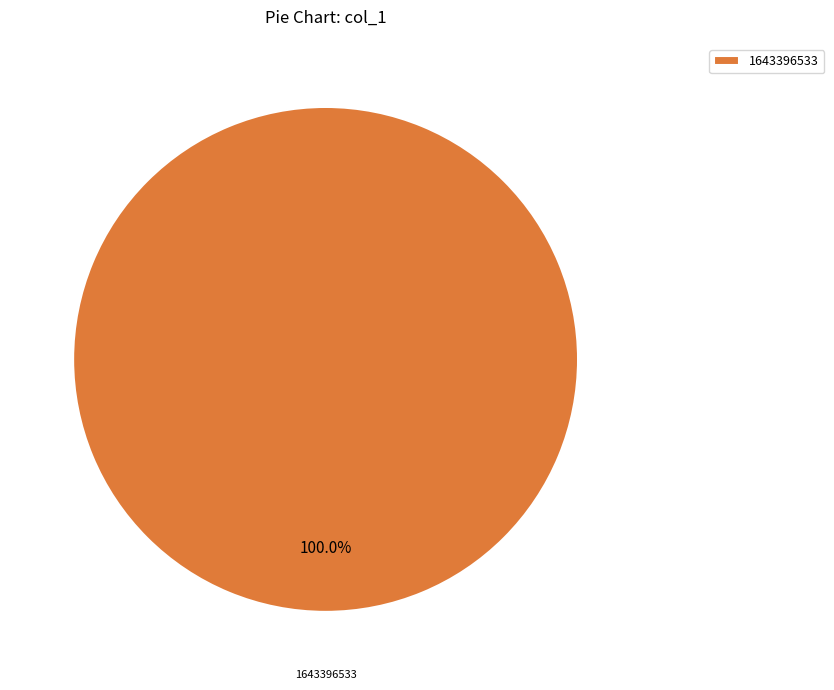

Rank the categories by value from lowest to highest.

1643396533